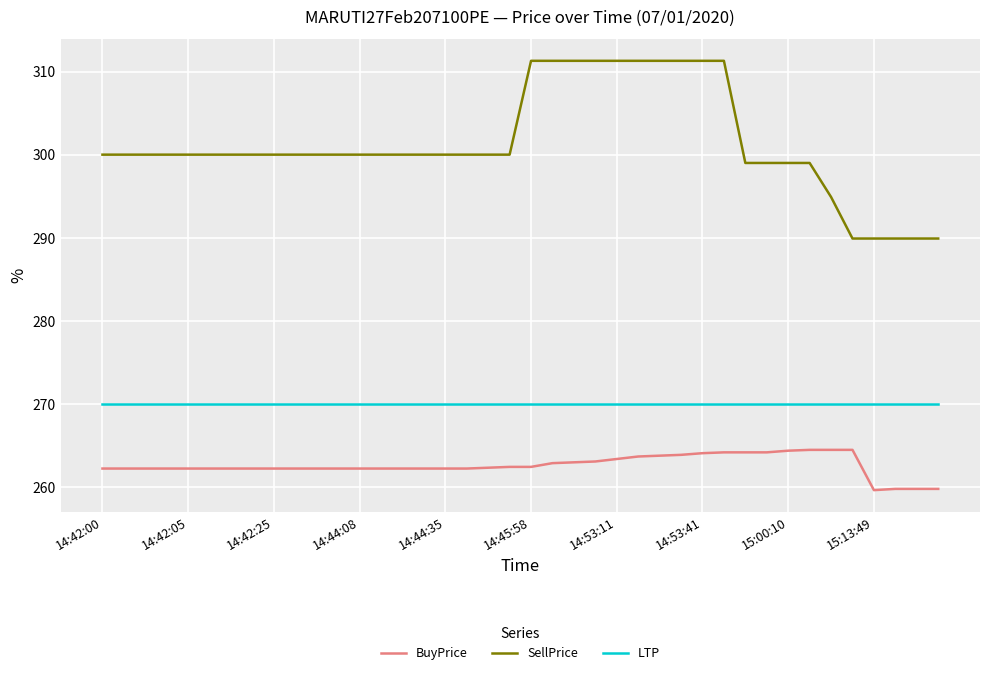

True or false: LTP and SellPrice intersect in this chart.

False